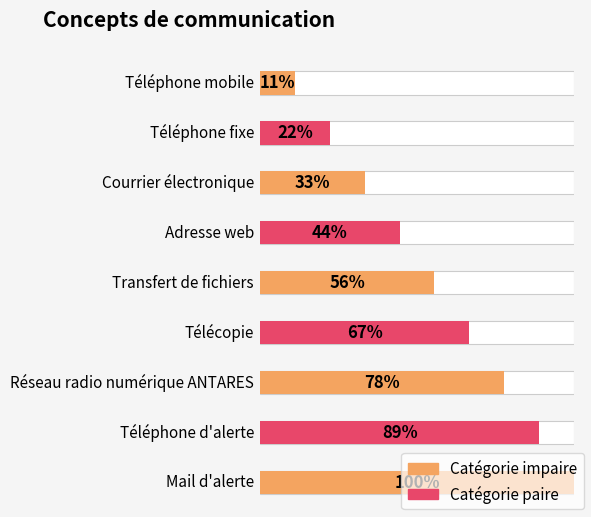

Between Courrier électronique and Télécopie, which is larger?

Télécopie